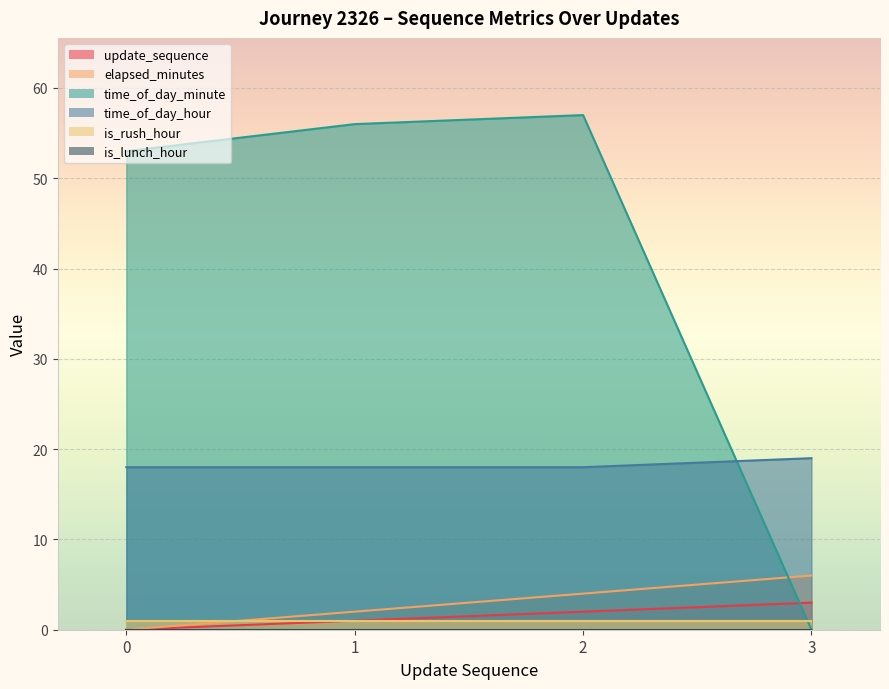

What is the difference between the maximum and minimum values in the update_sequence series?

3